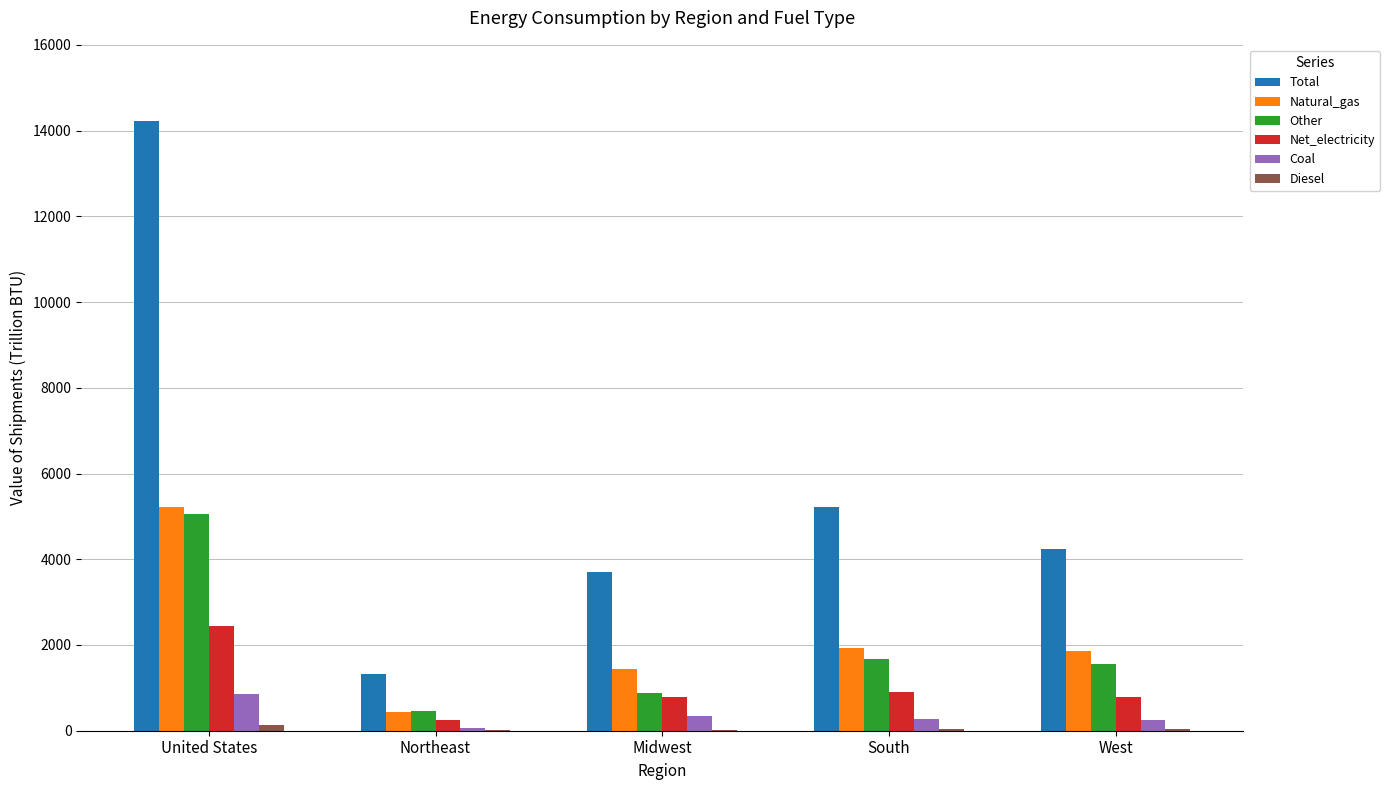

At which label is Total closest to 7772?

South